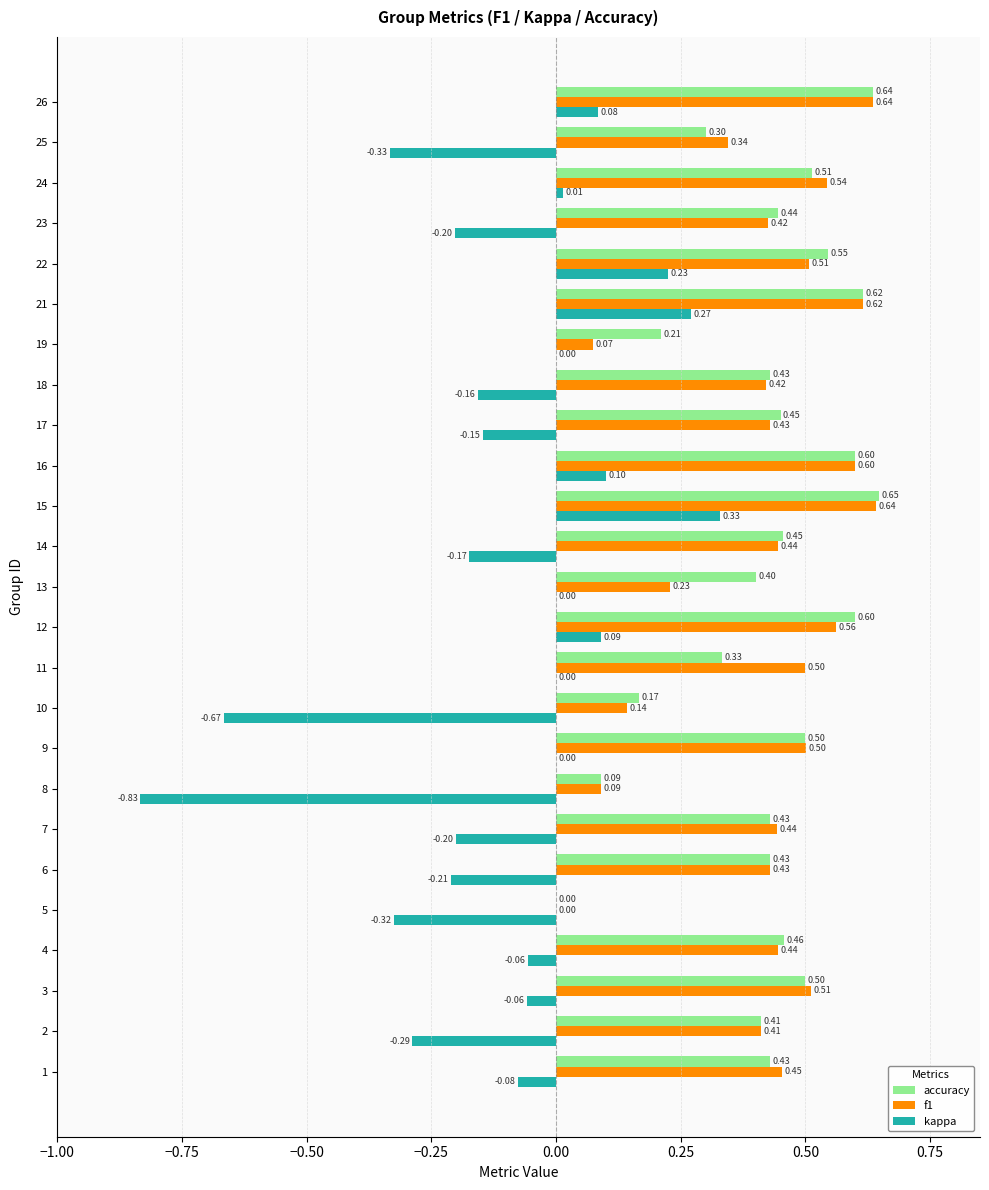

What is the total value across all series at 19?

0.3